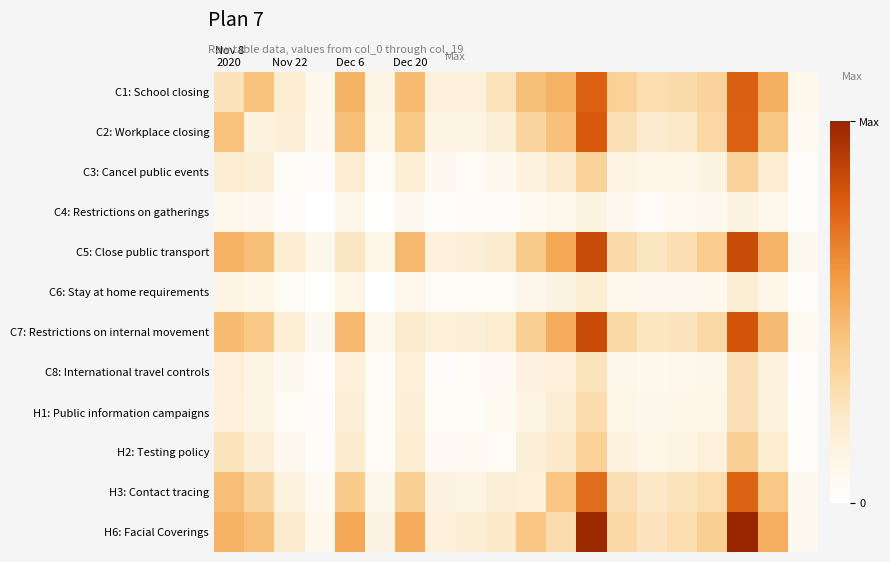

Reading left to right, what are all the values shown in this chart?

C1: School closing: 275	455	203	89	515	121	483	171	164	271	472	520	798	382	308	323	366	807	532	90
C2: Workplace closing: 455	154	183	72	472	100	425	121	129	177	354	465	824	285	218	230	342	800	434	61
C3: Cancel public events: 203	183	35	30	207	48	184	70	48	75	152	217	371	127	114	116	138	372	200	24
C4: Restrictions on gatherings: 89	72	30	2	93	11	67	19	33	34	66	90	135	69	41	60	72	136	90	15
C5: Close public transport: 515	472	207	93	248	118	495	159	178	213	414	559	883	324	254	304	406	873	511	73
C6: Stay at home requirements: 121	100	48	11	118	7	87	40	48	54	97	134	196	79	67	75	79	194	102	26
C7: Restrictions on internal movement: 483	425	184	67	495	87	223	172	176	210	395	540	875	334	254	265	339	842	480	62
C8: International travel controls: 171	121	70	19	159	40	172	28	47	56	144	161	269	98	79	87	98	286	148	15
H1: Public information campaigns: 164	129	48	33	178	48	176	47	35	65	125	195	314	111	91	101	113	286	150	26
H2: Testing policy: 271	177	75	34	213	54	210	56	65	53	183	225	384	145	112	121	157	392	211	24
H3: Contact tracing: 472	354	152	66	414	97	395	144	125	183	175	438	760	293	236	270	307	792	430	69
H6: Facial Coverings: 520	465	217	90	559	134	540	161	195	225	438	311	1018	334	260	305	391	1033	534	70